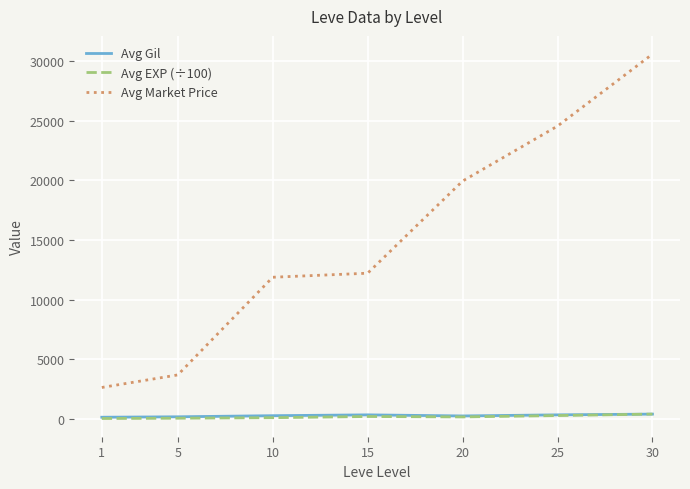

What is the sum of the Avg Gil values at 25 and 15?

624.7